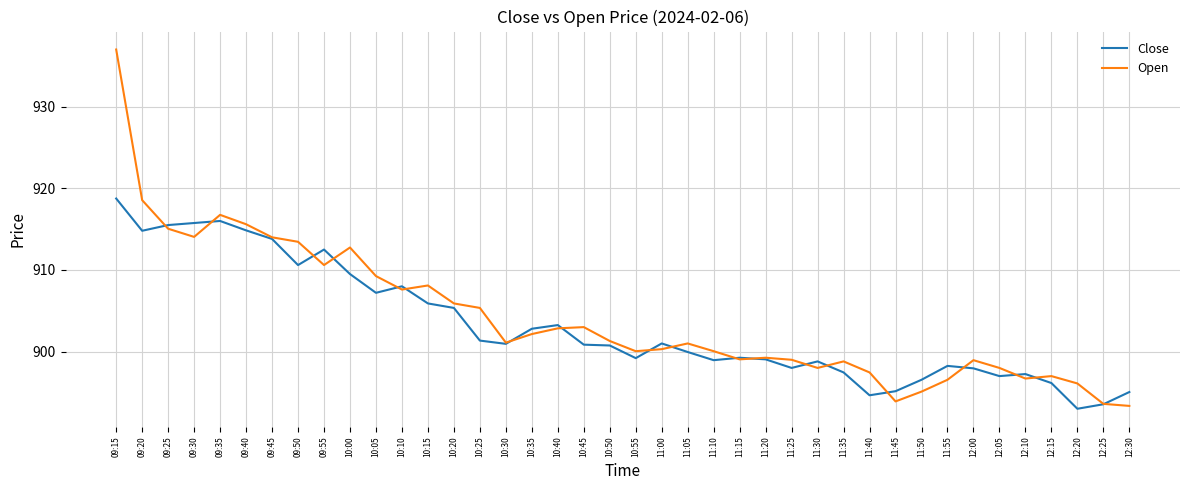

What position from the right is 10:10?

29